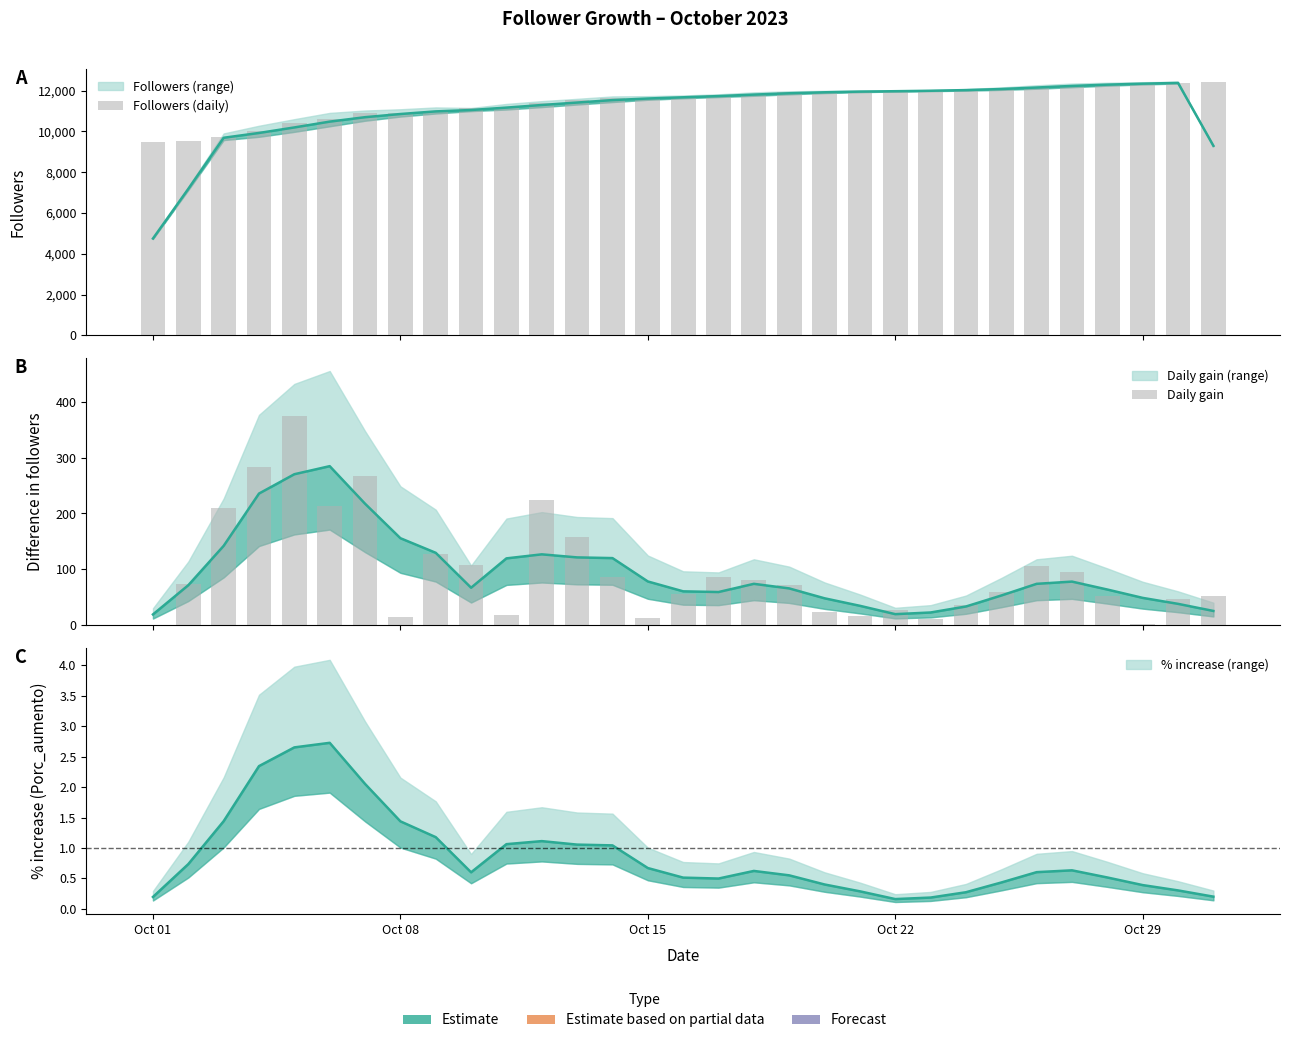

How many groups of bars are there?

31